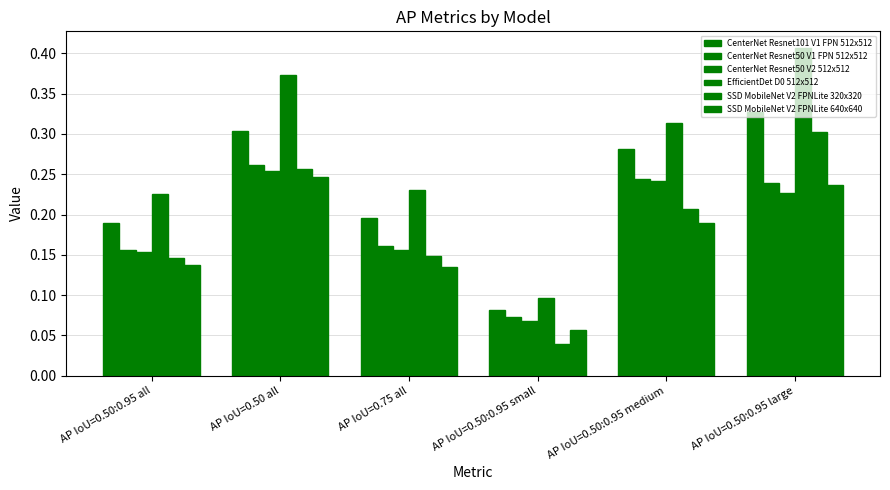

Is it true that EfficientDet D0 512x512 equals 0.2 at AP IoU=0.75 all?

True